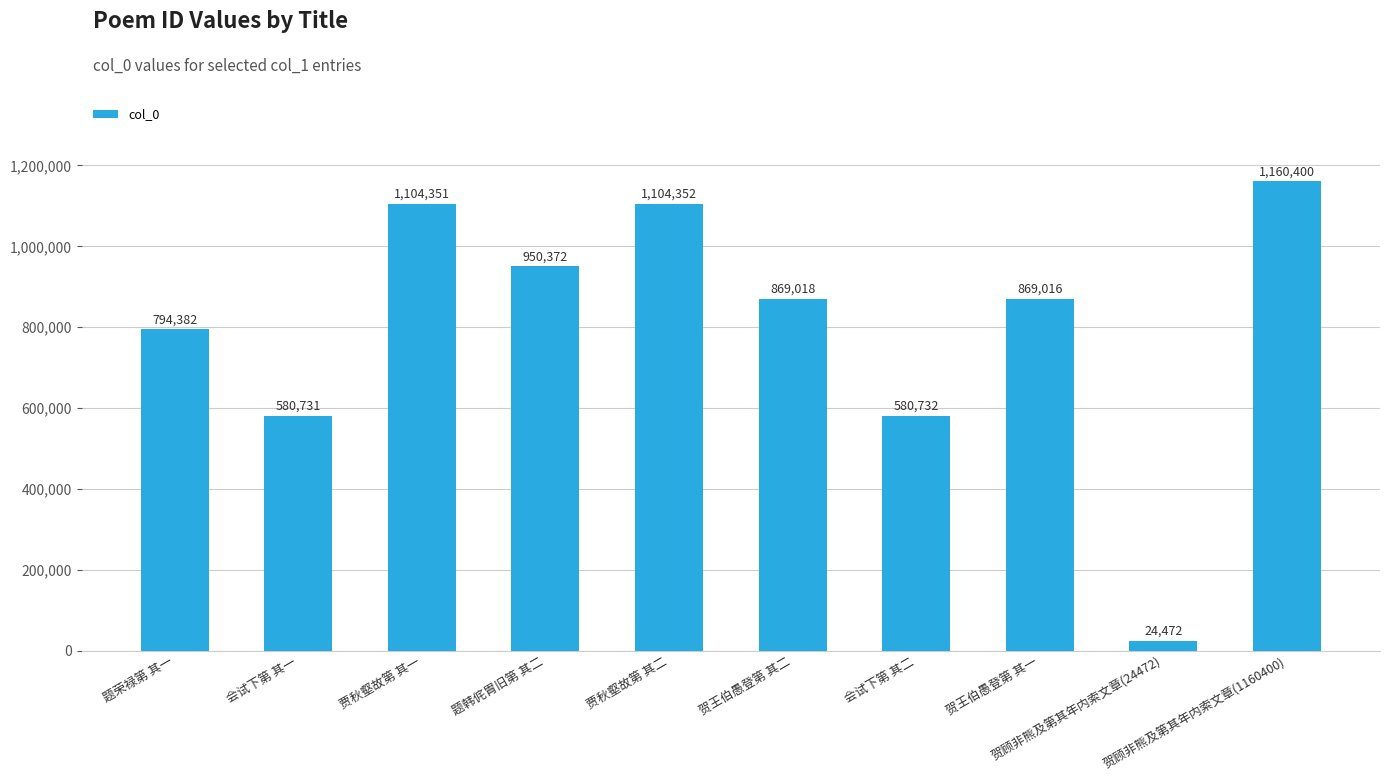

How many values are below 869018?

5